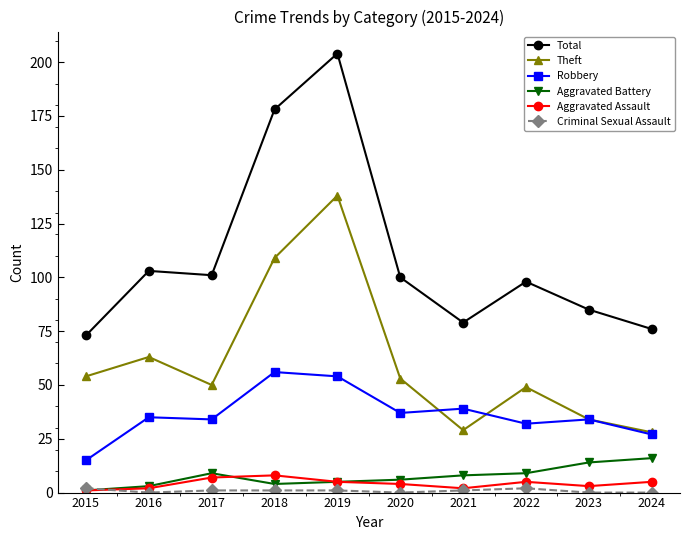

What is the difference between the second highest and minimum values in the Robbery series?

39